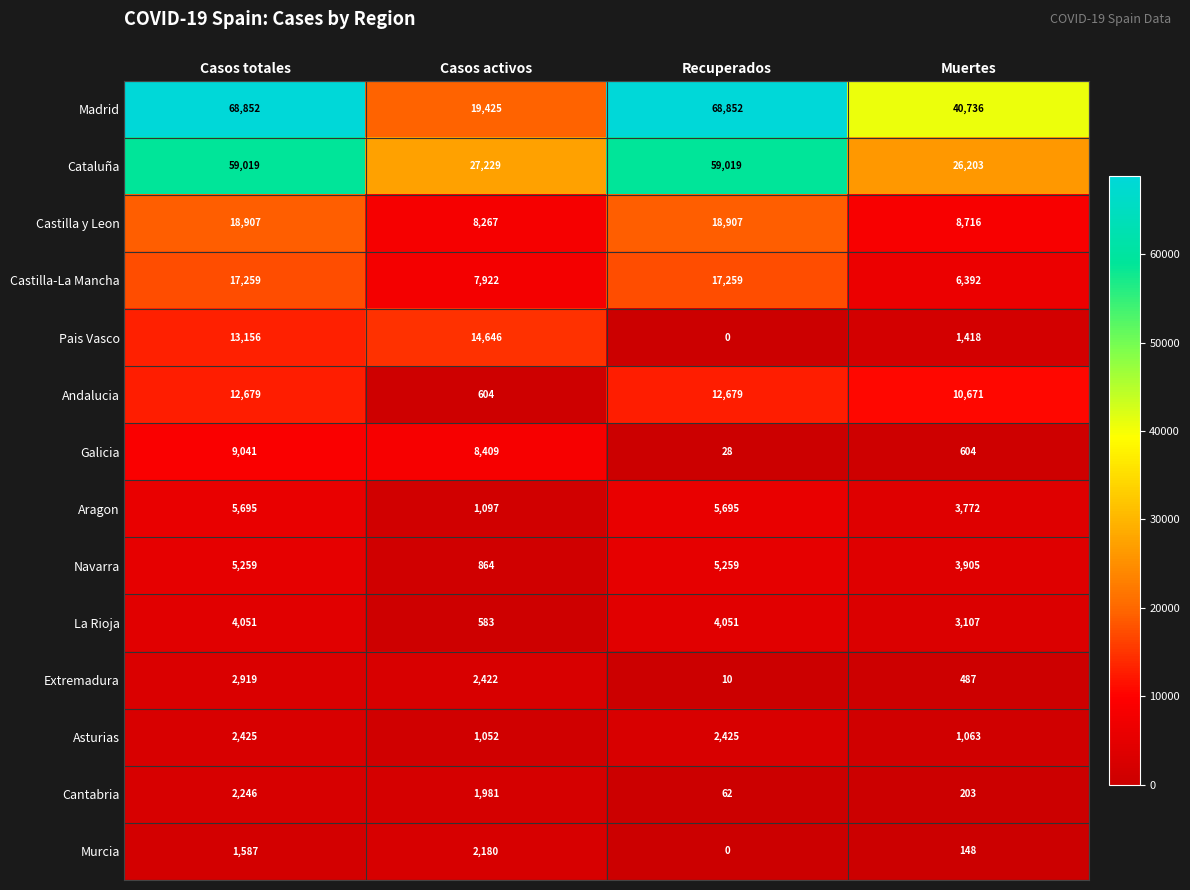

List the series in order of their peak value, highest first.

Madrid, Cataluña, Castilla y Leon, Castilla-La Mancha, Pais Vasco, Andalucia, Galicia, Aragon, Navarra, La Rioja, Extremadura, Asturias, Cantabria, Murcia